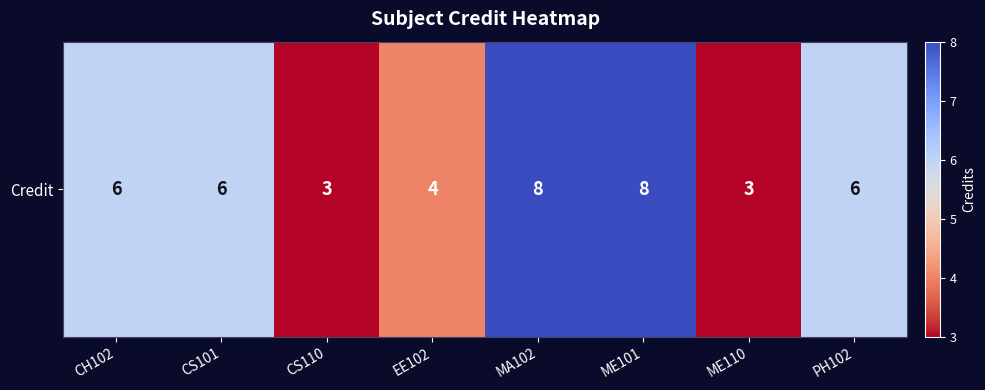

Where does the data first go above 6?

MA102